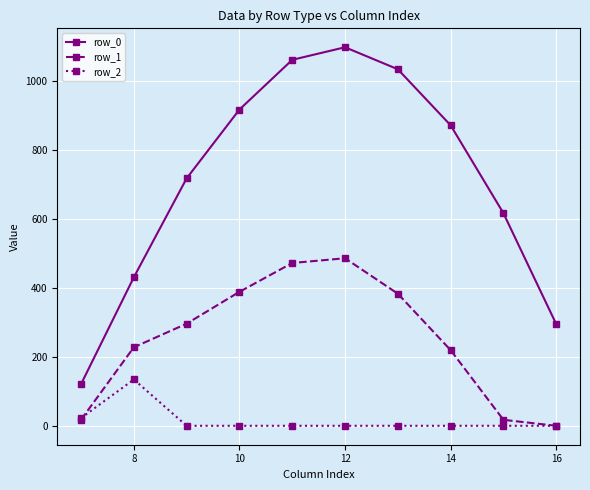

True or false: row_1 has more than 2 interior local peaks.

False